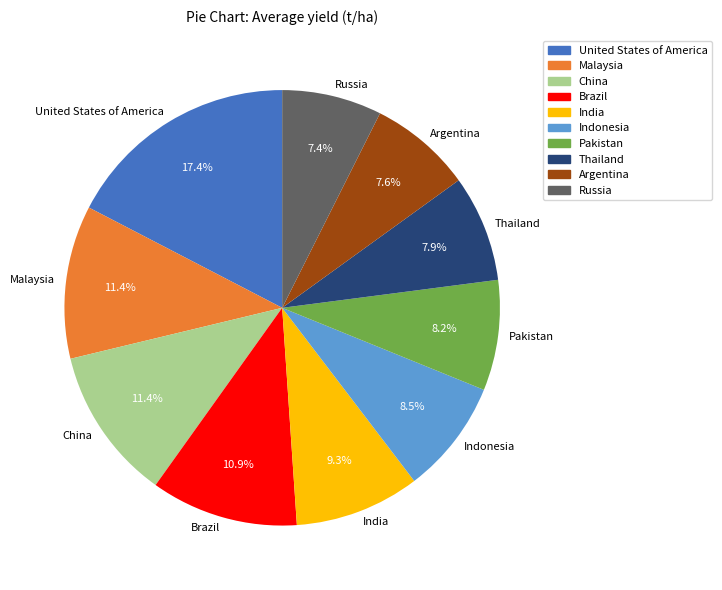

To the nearest percent, what is the combined percentage of Thailand and Pakistan?

16%